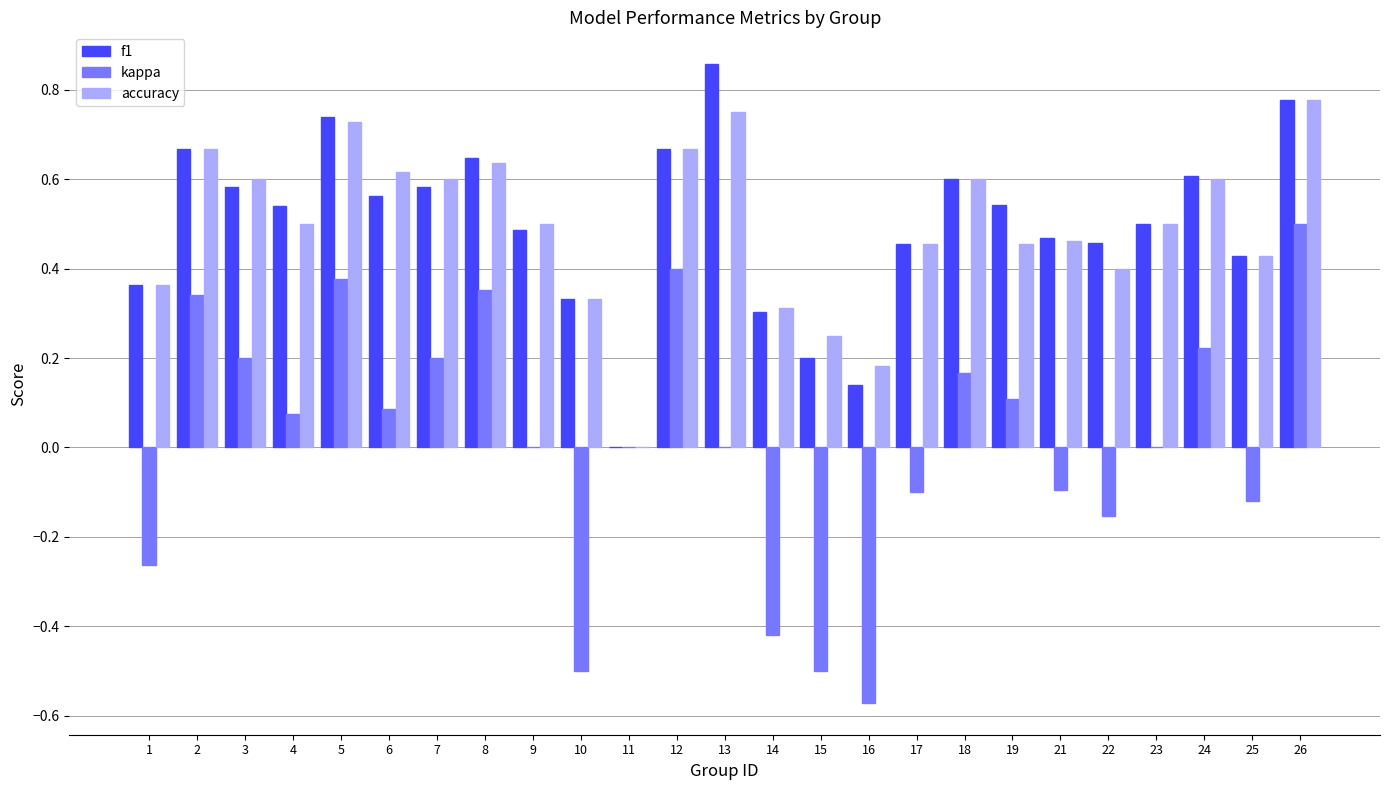

What is the sum of all accuracy values?

12.4